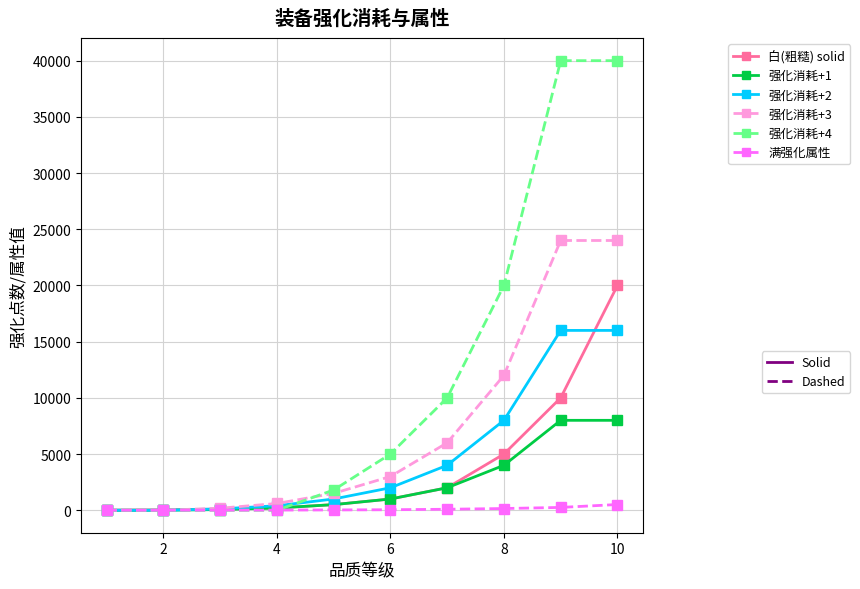

What is the maximum value shown in the chart?

40000.0